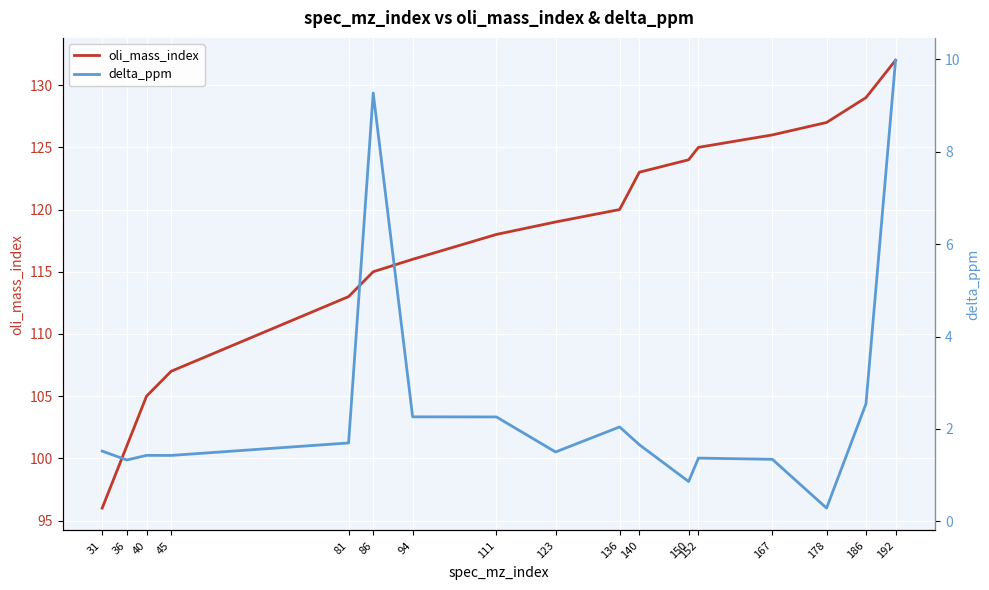

The value of oli_mass_index at 94 is 116.0. True or false?

True